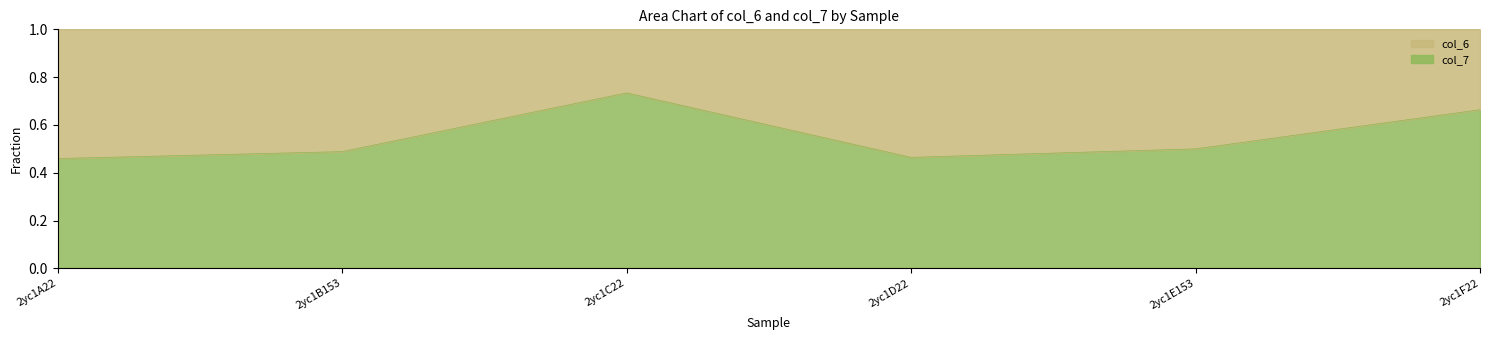

What is the label of the 2nd point from the right?

2yc1E153